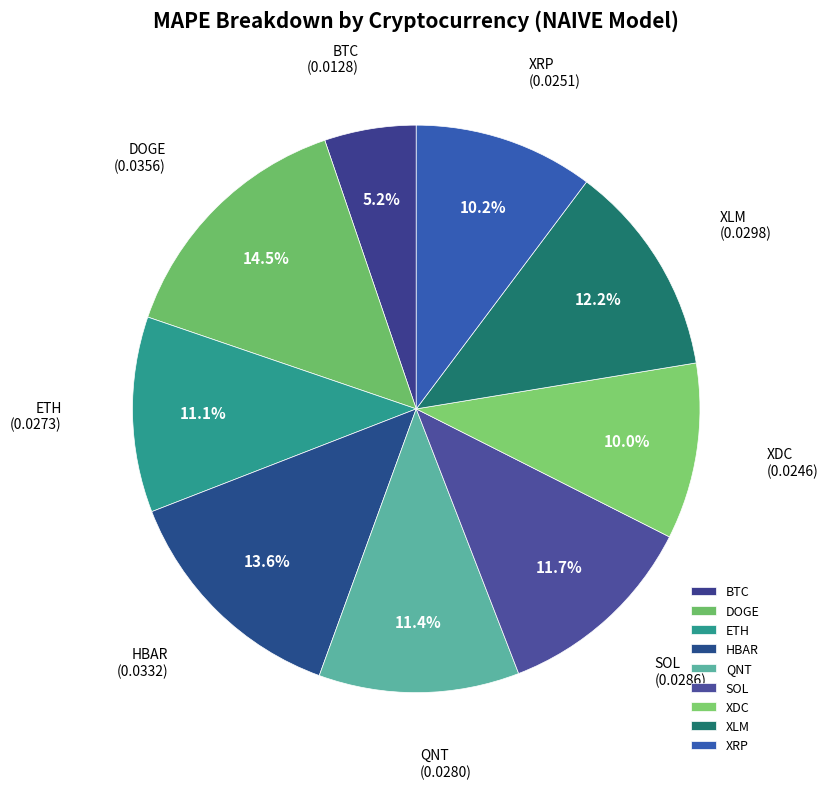

Which slice is the smallest?

BTC